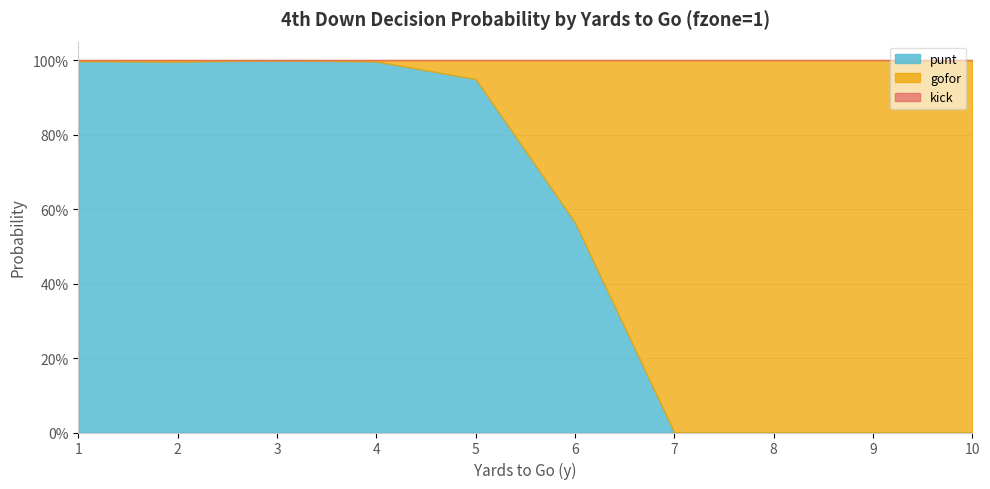

Is it true that kick equals 0.0 at 3?

True